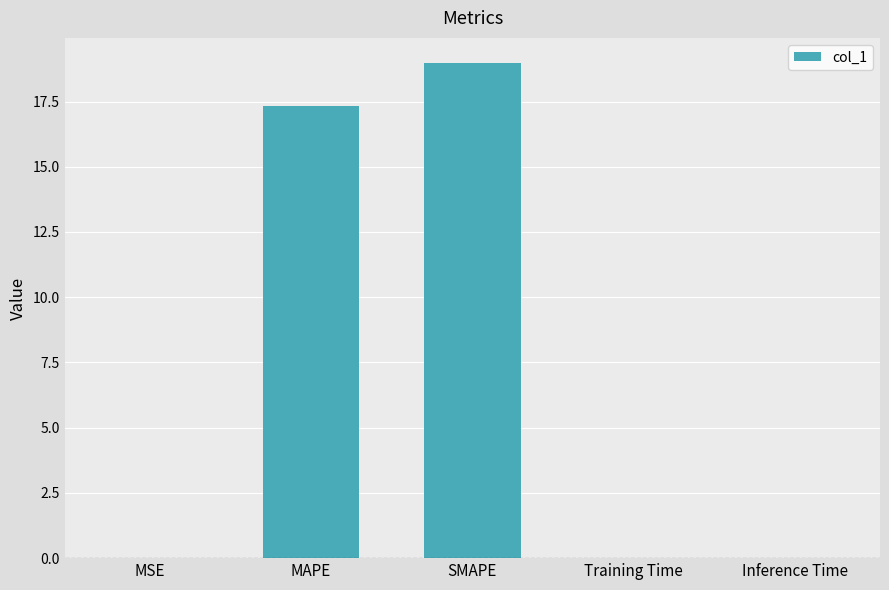

At which label is the value closest to 9?

MAPE